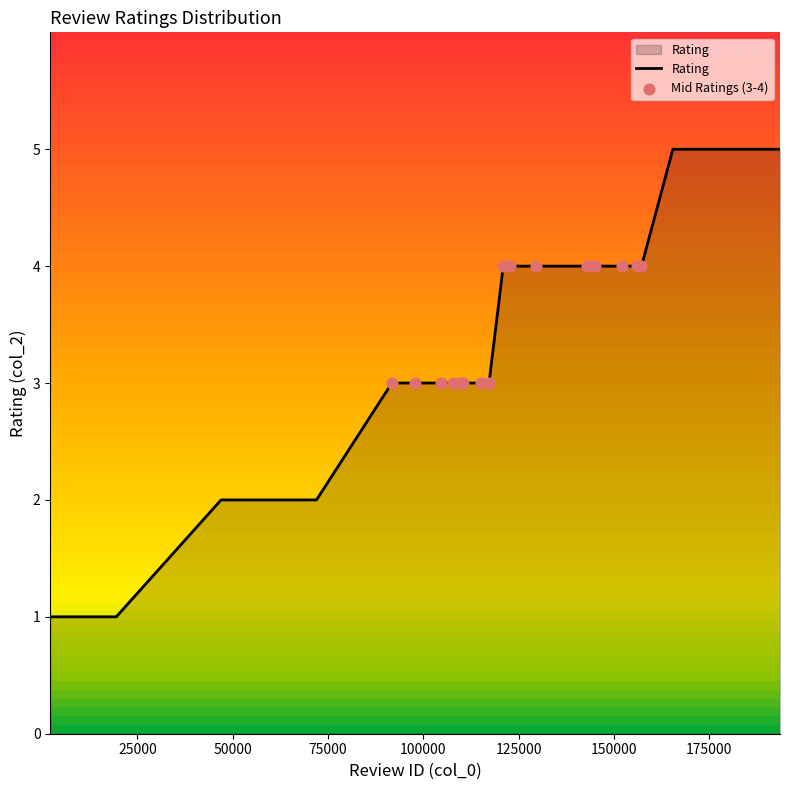

What is the change in value from 11396 to 156140?

+3